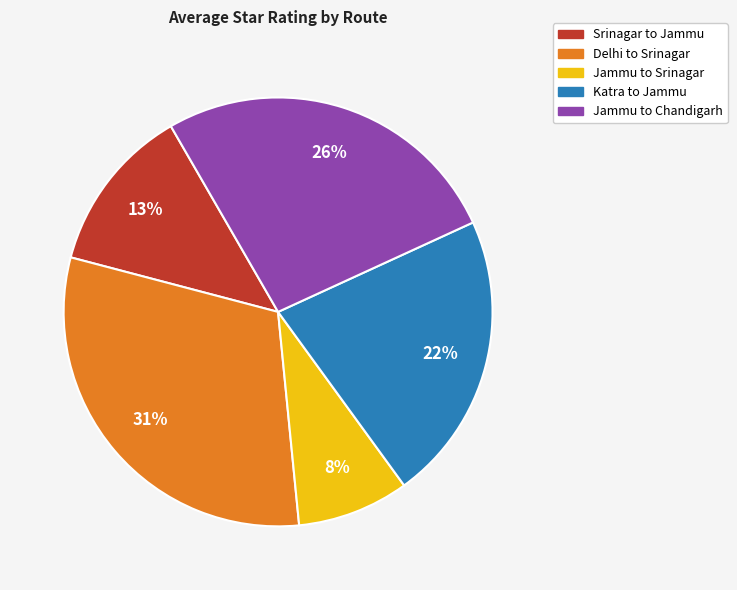

To the nearest percent, what is the combined percentage of Jammu to Srinagar and Delhi to Srinagar?

39%